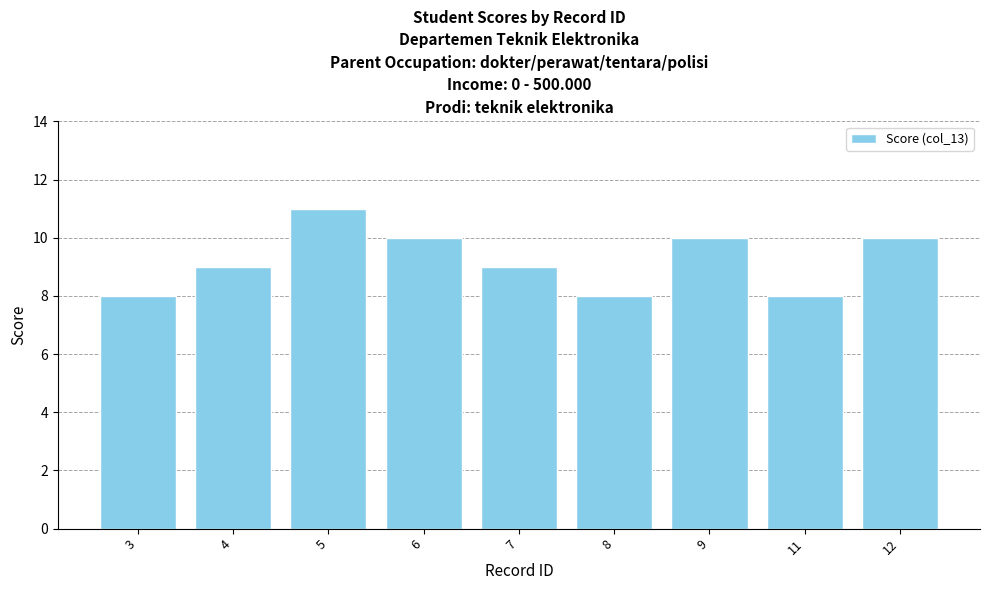

Reading right to left, list all the values displayed in this chart.

10	8	10	8	9	10	11	9	8